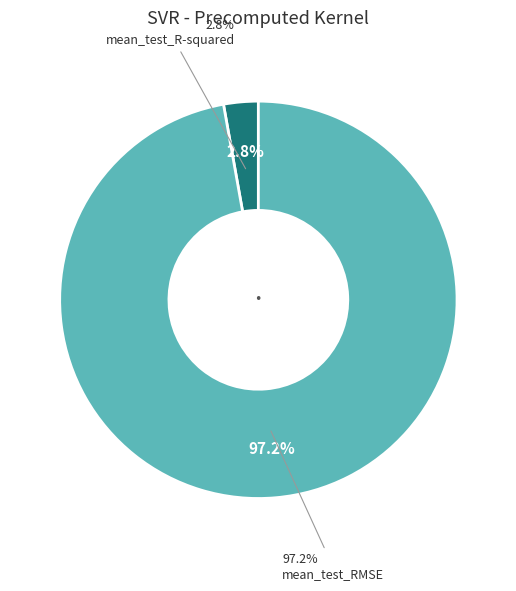

What percentage do mean_test_RMSE and mean_test_R-squared together represent?

100.0%